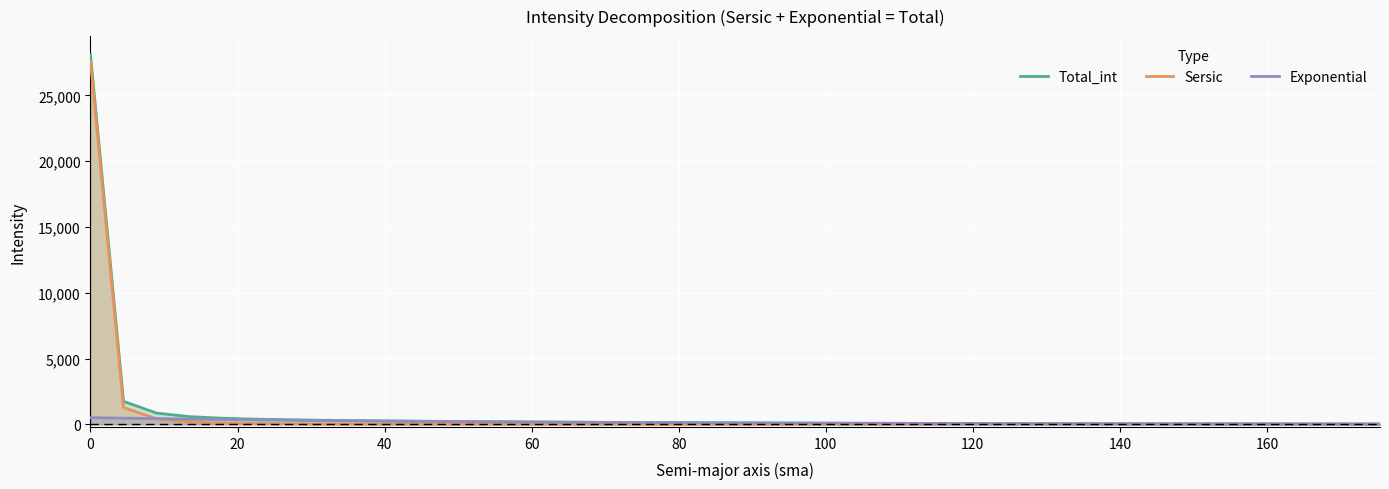

Which series has the largest total across all categories?

Total_int